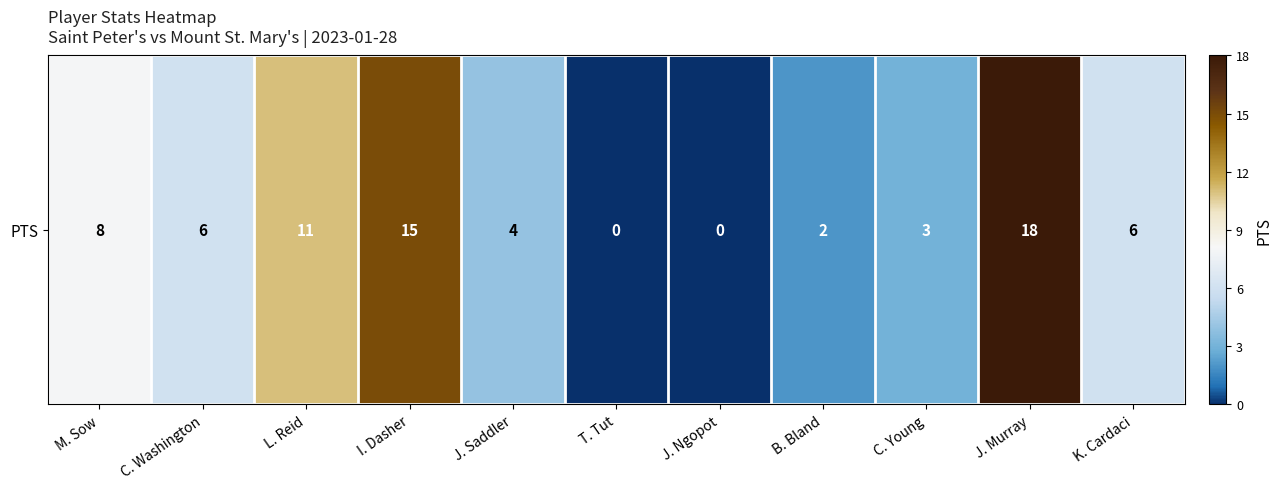

Rank the categories by value from lowest to highest.

T. Tut, J. Ngopot, B. Bland, C. Young, J. Saddler, C. Washington, K. Cardaci, M. Sow, L. Reid, I. Dasher, J. Murray